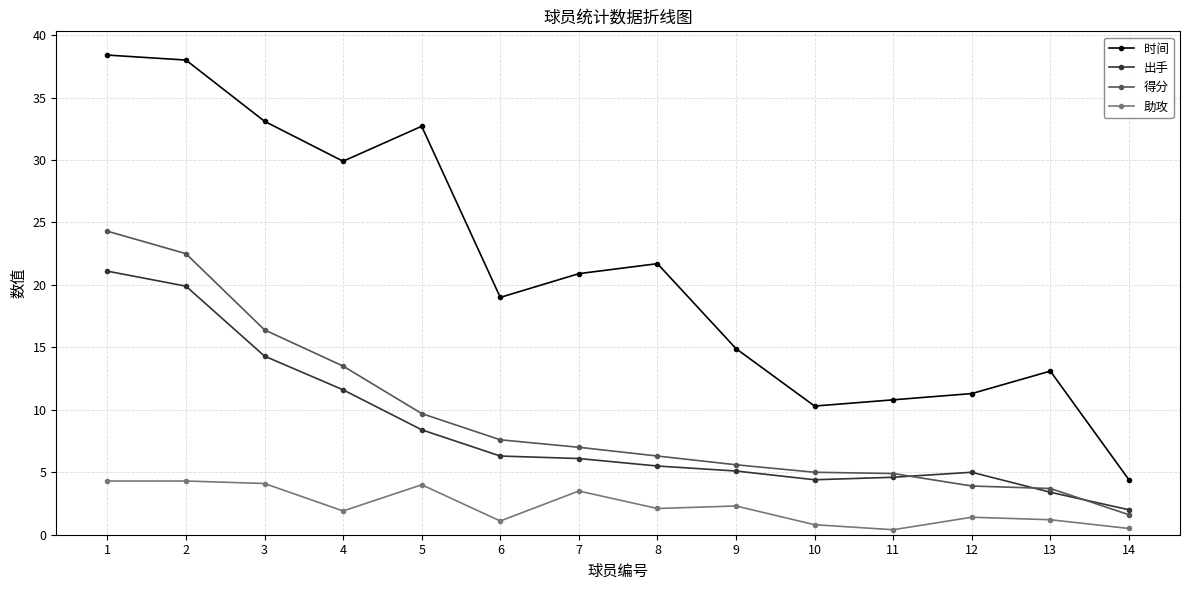

The value of 出手 at 5 is 11.4. True or false?

False